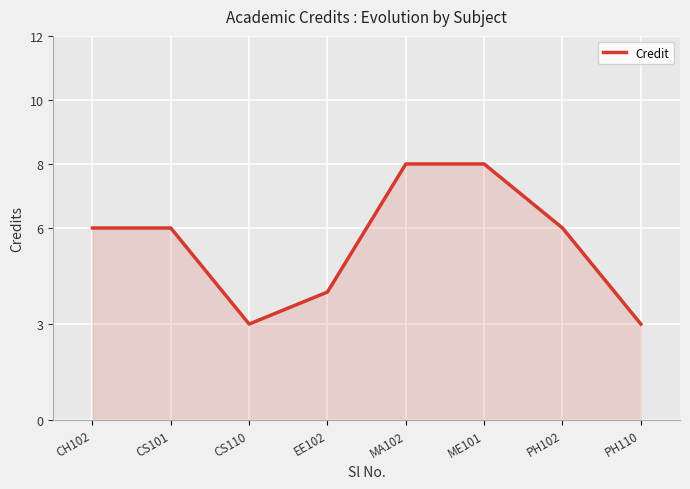

How many interior local valleys (lower than both neighbors) does the data have?

1